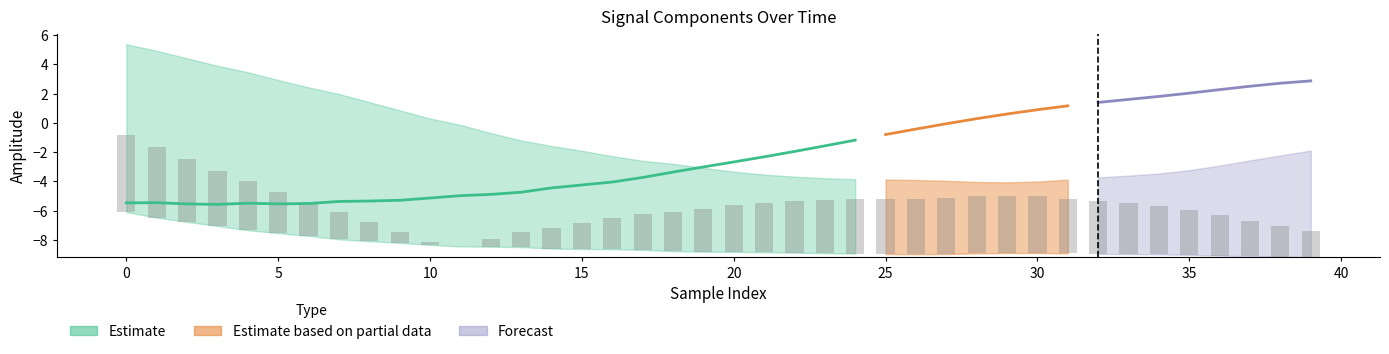

At how many categories does at least one series exceed -1?

28